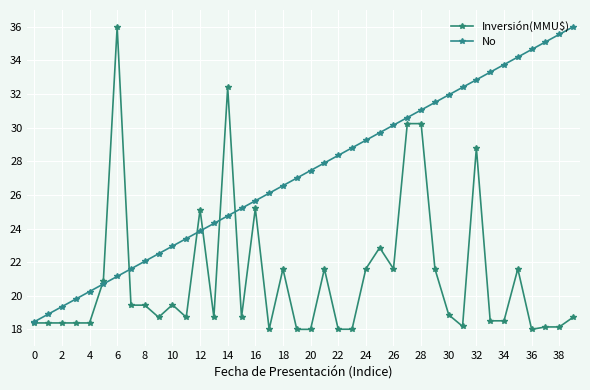

Count the number of categories in the chart.

40